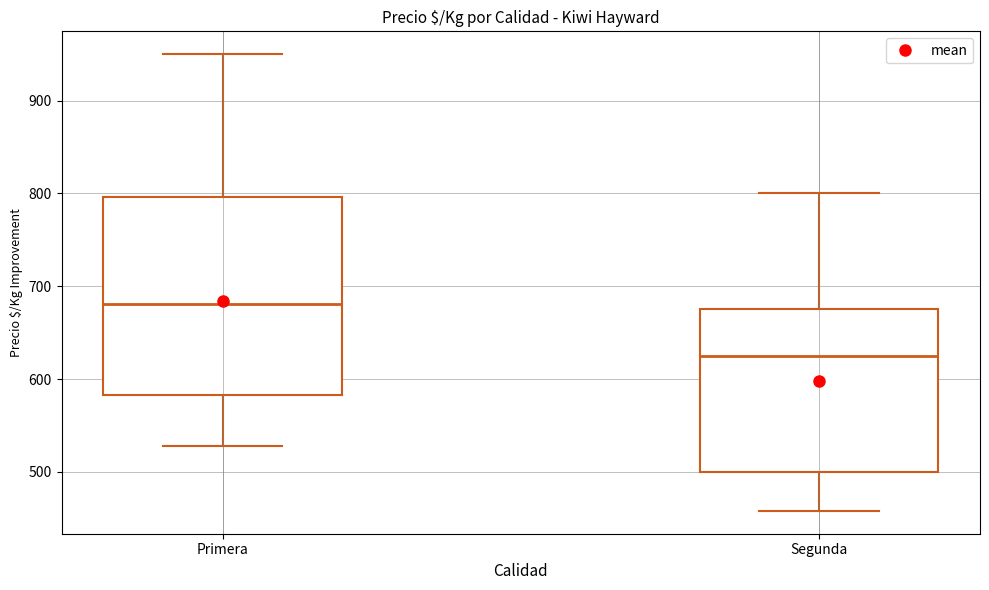

Reading left to right, read every box against the y-axis: the position of its median line, the range the box covers, and the ends of its whiskers. The values are not printed on the chart, so give them approximately, as read against the axis.

Primera: median 680, box 580 to 800, whiskers 530 to 950
Segunda: median 630, box 500 to 680, whiskers 460 to 800